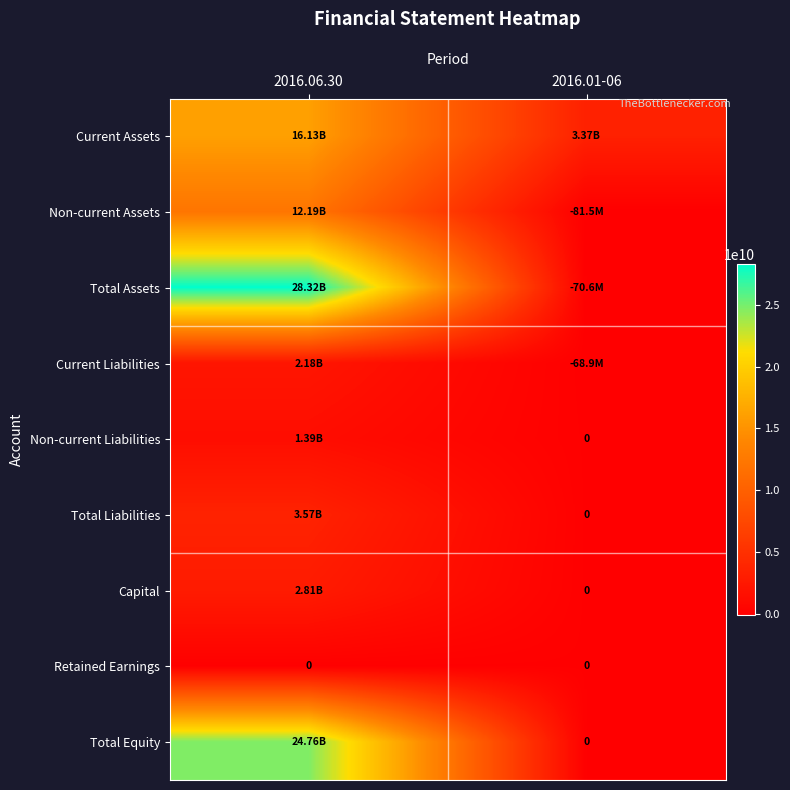

What is the spread (max minus min) of values at 2016.01-06?

3456019828